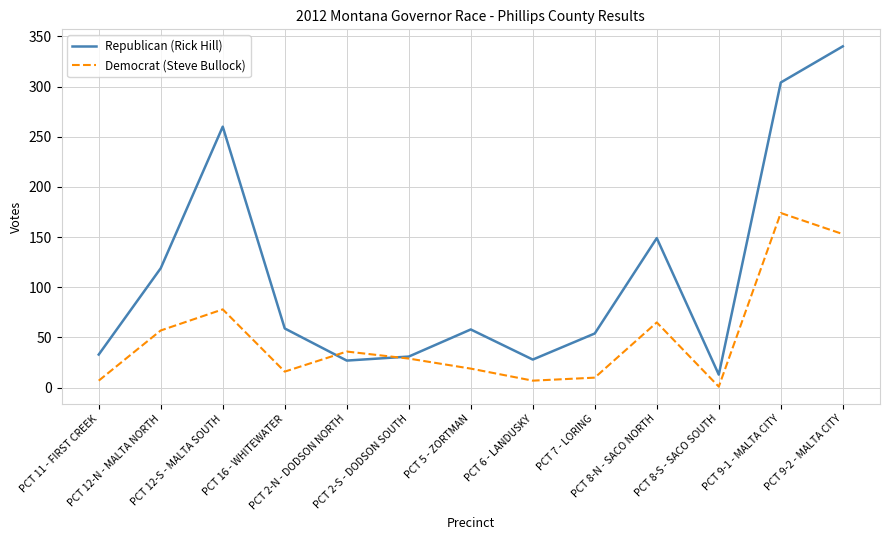

What is the highest value of the Republican (Rick Hill) series?

340